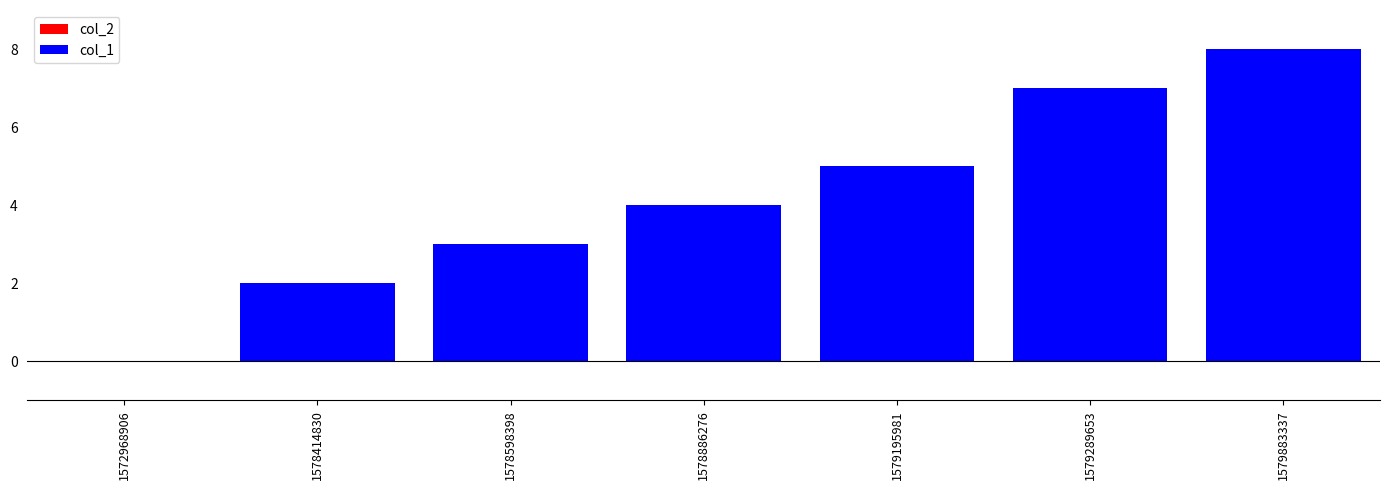

What is the change in value from 1578886276 to 1579883337?

+4